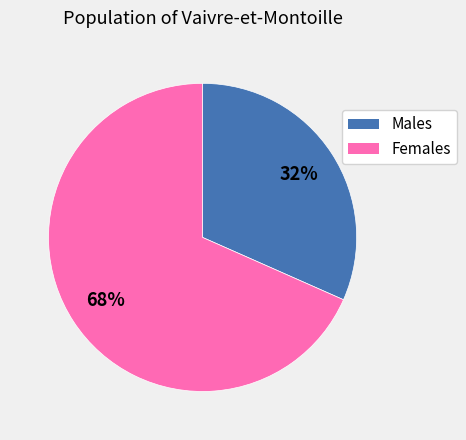

Does any single category account for the majority?

Yes